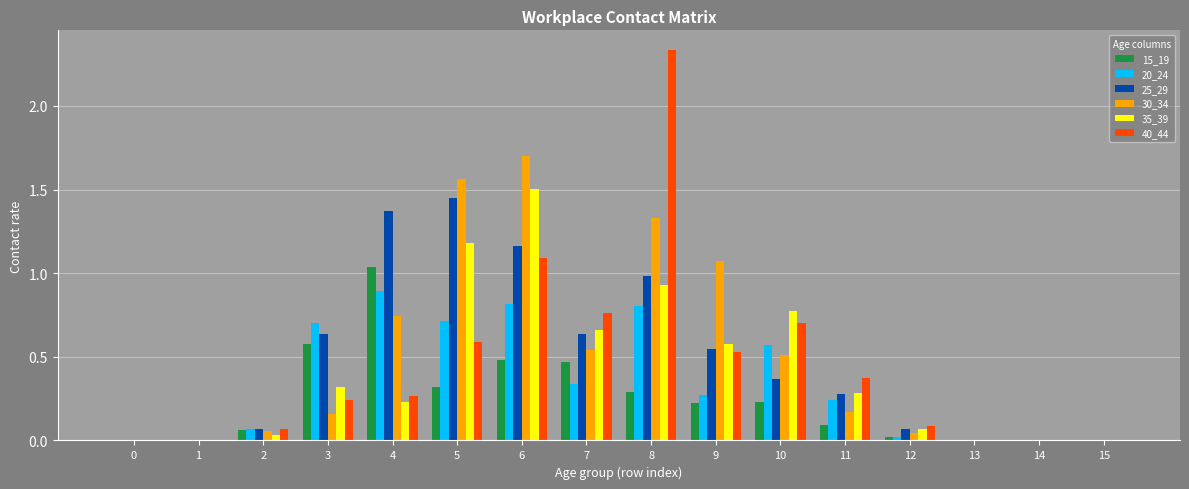

Is the value of 25_29 at 3 greater than the value of 20_24 at 15?

Yes